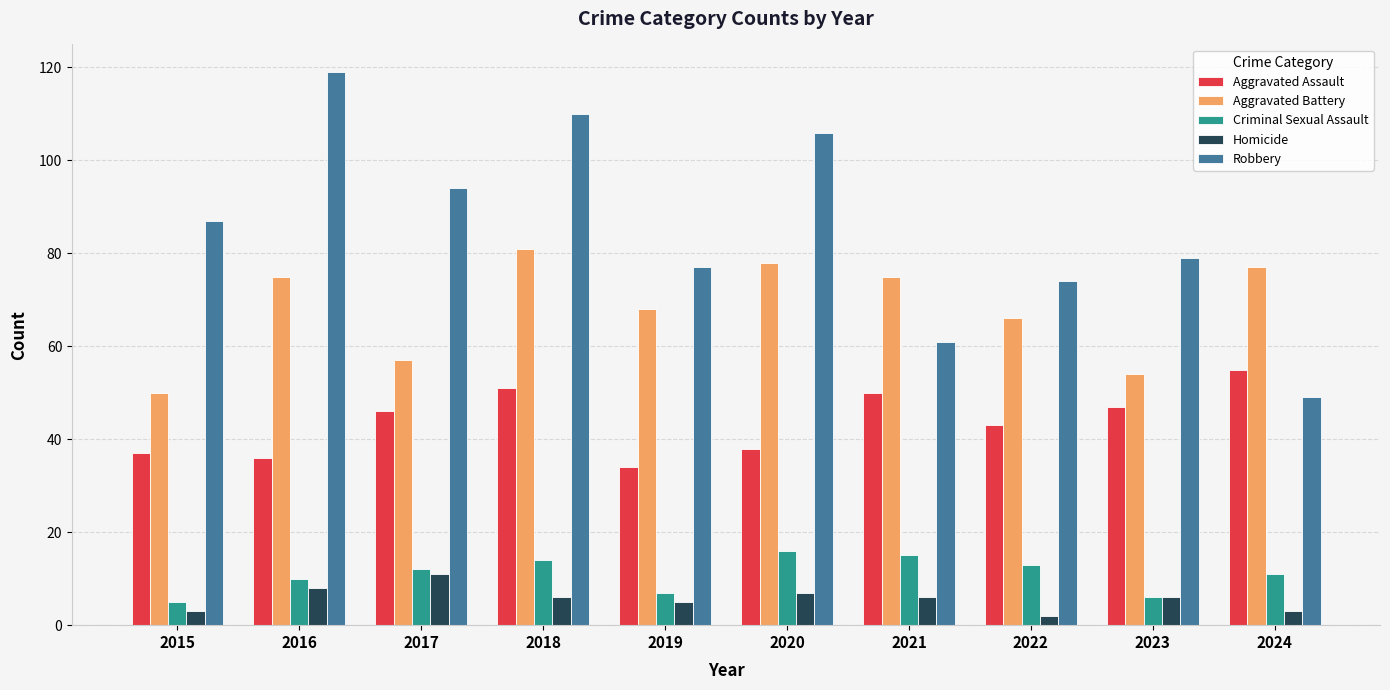

What is the sum of the Homicide values at 2017 and 2021?

17